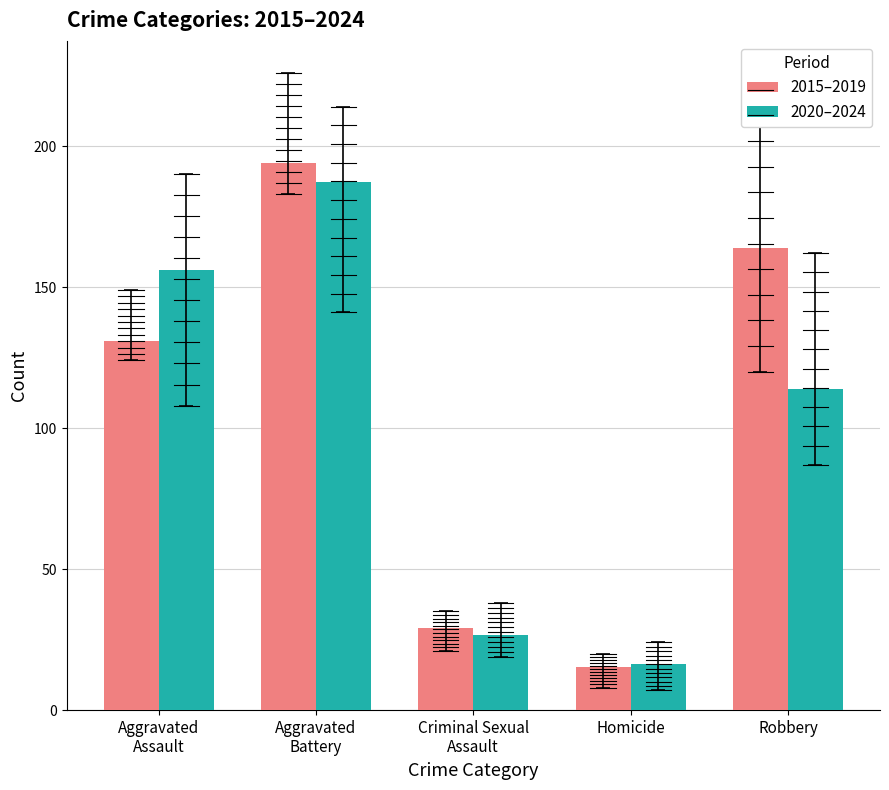

What position from the right is Robbery?

1